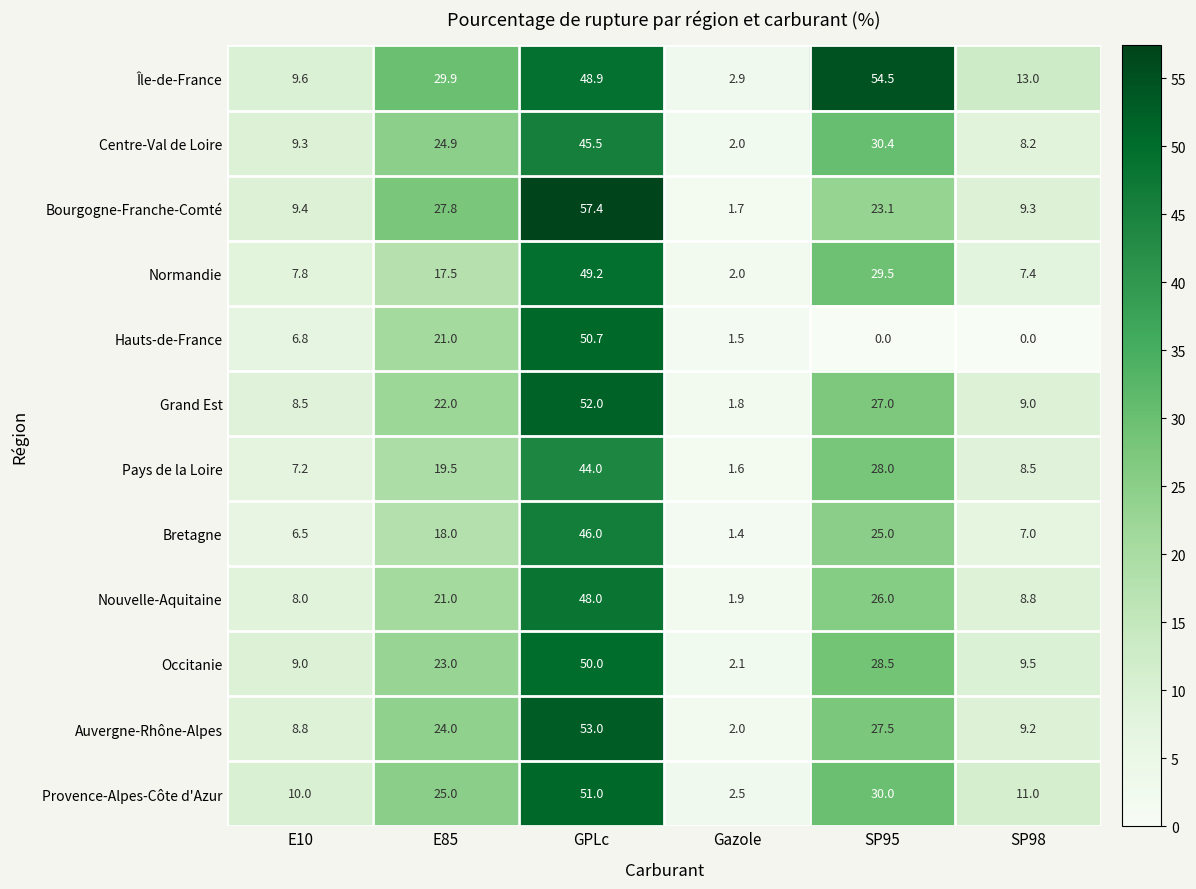

Which category has the highest value across all series?

GPLc